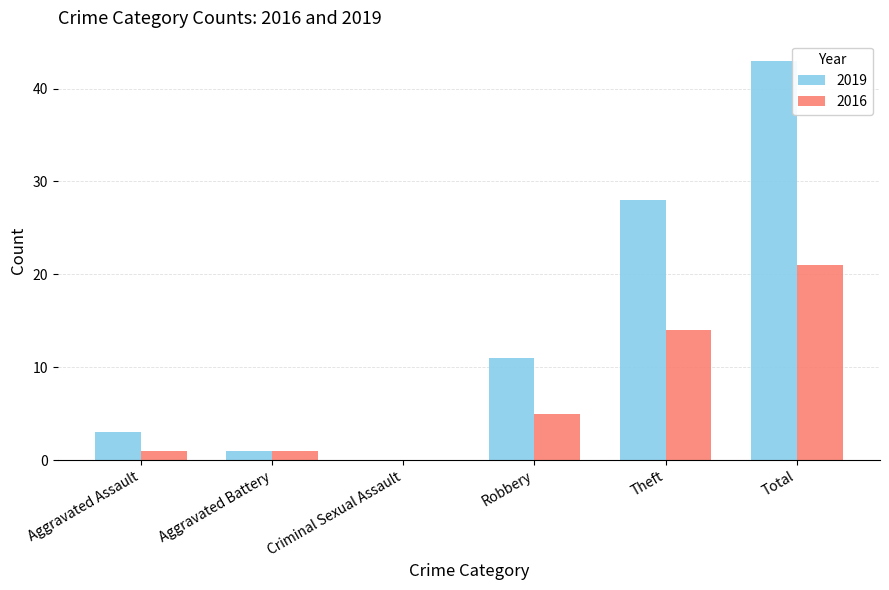

How many categories are shown in the chart?

6